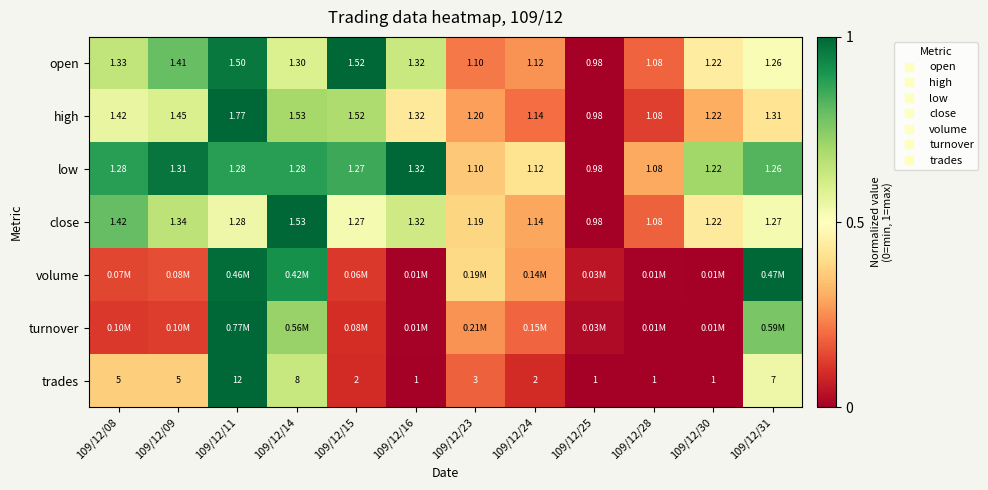

At which label does high reach its minimum?

109/12/25